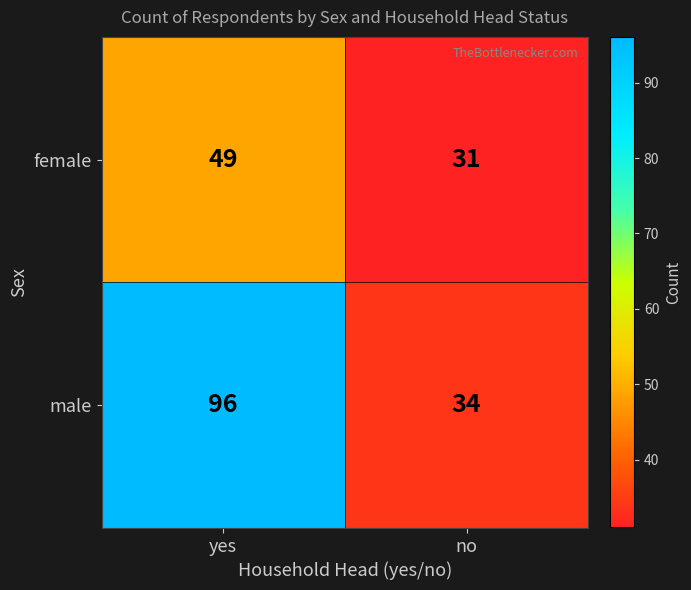

At which category is the sum across all series the highest?

yes